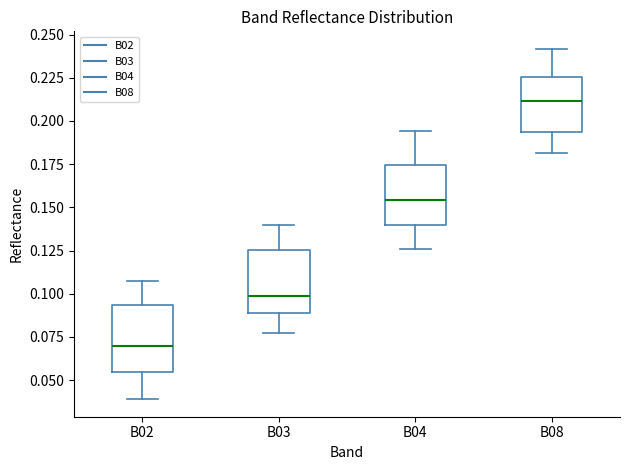

Where does the upper whisker of the box for B04 end on the y-axis? The values are not printed on the chart, so give them approximately, as read against the axis.

0.195